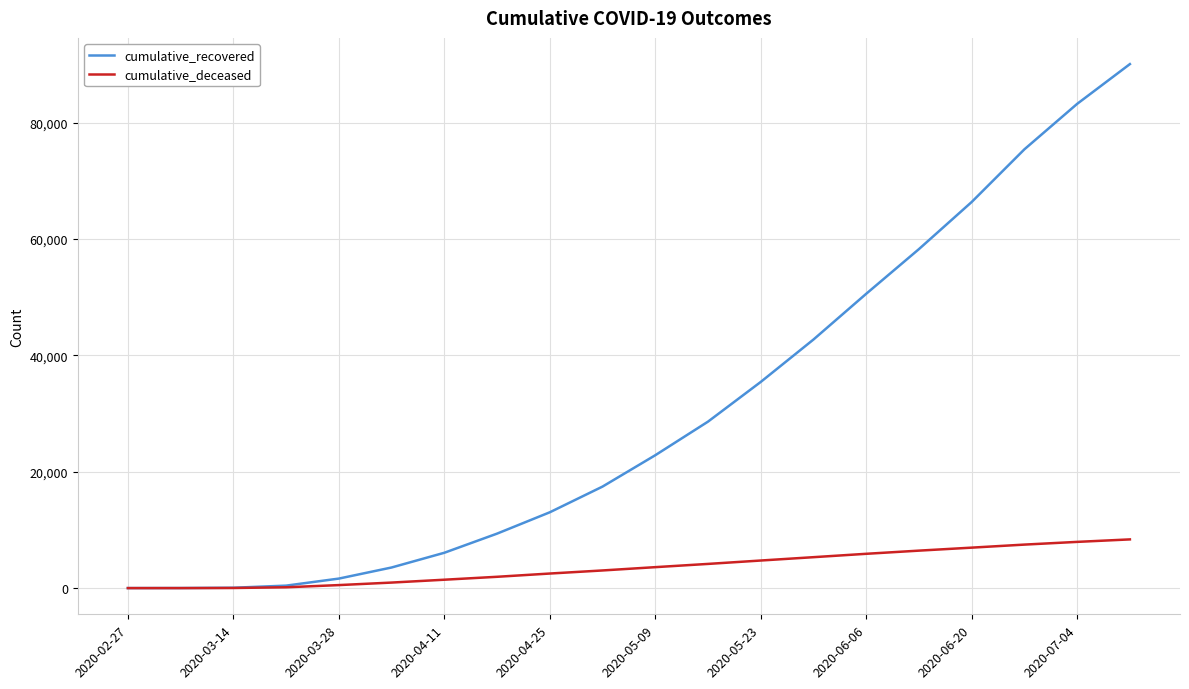

Rank the series by their average value, from lowest to highest.

cumulative_deceased, cumulative_recovered